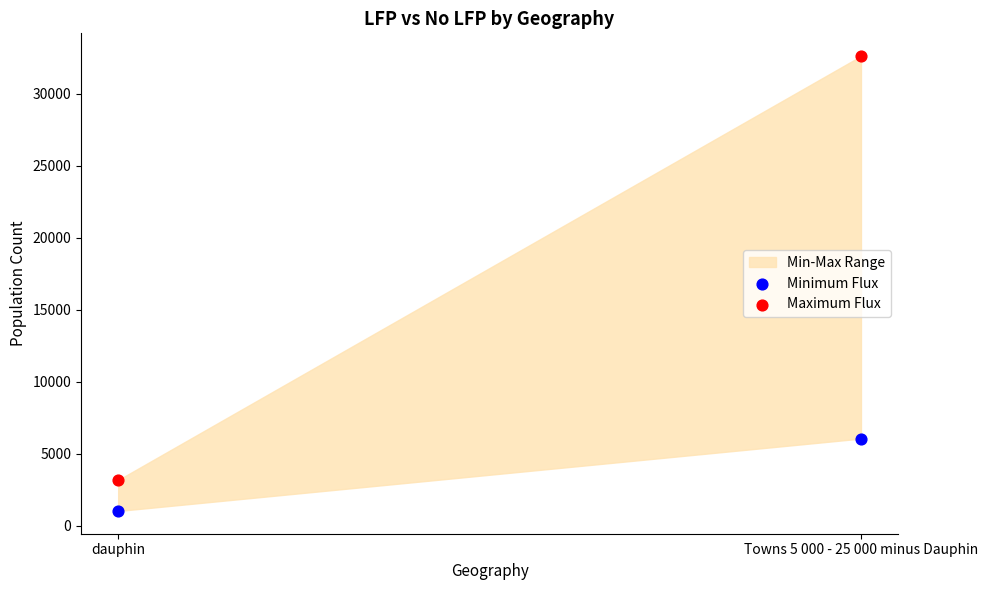

Across all data points, what is the average Y value?

10720